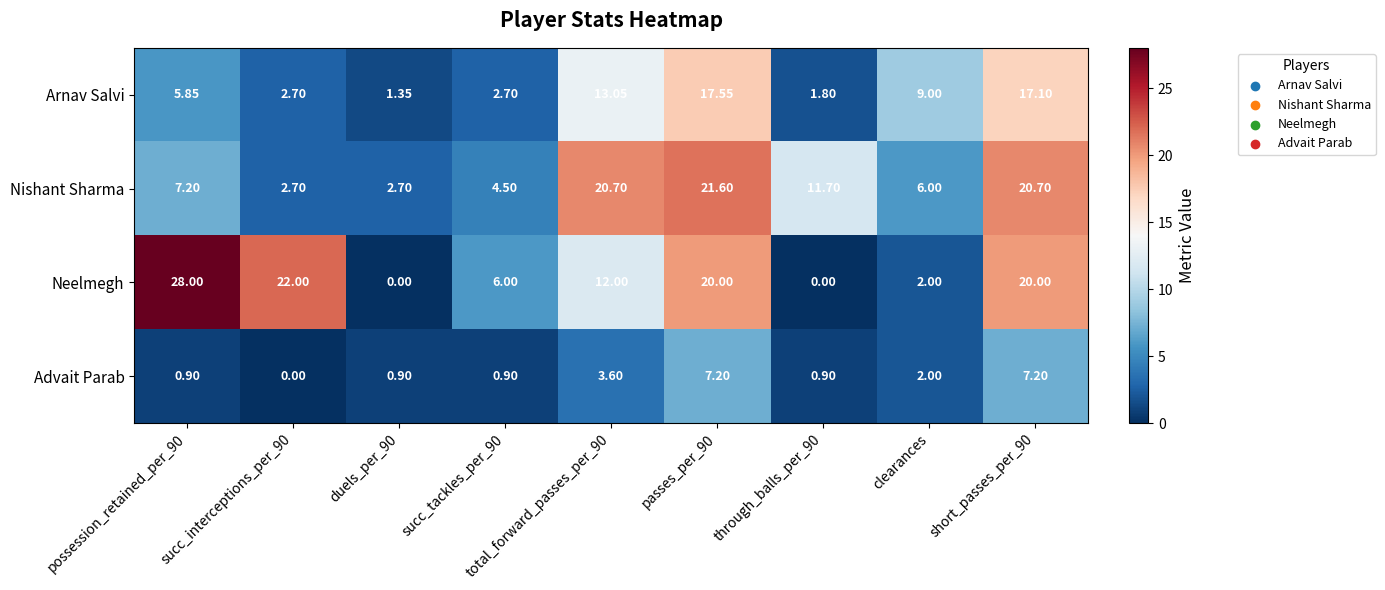

List the series in order of their peak value, highest first.

Neelmegh, Nishant Sharma, Arnav Salvi, Advait Parab